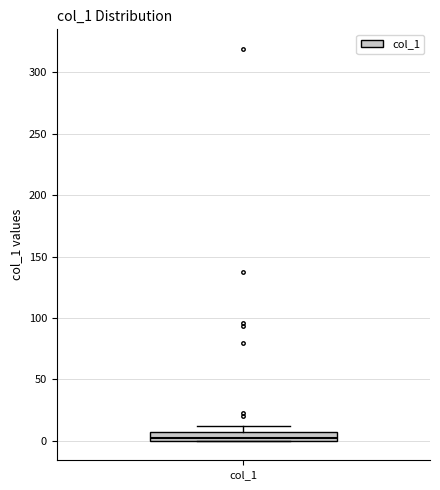

Where is the upper edge of the box for col_1 on the y-axis? The values are not printed on the chart, so give them approximately, as read against the axis.

5